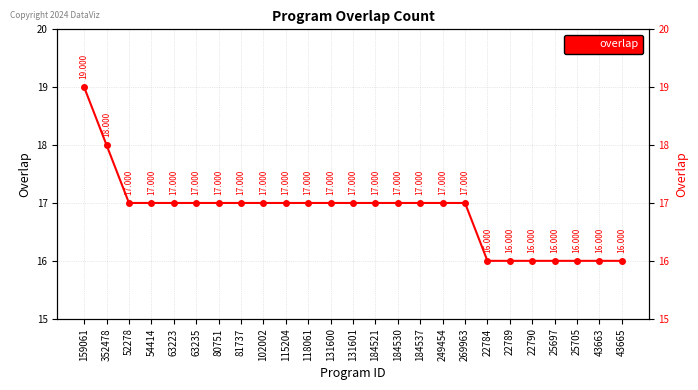

Reading left to right, list all the values displayed in this chart.

19	18	17	17	17	17	17	17	17	17	17	17	17	17	17	17	17	17	16	16	16	16	16	16	16